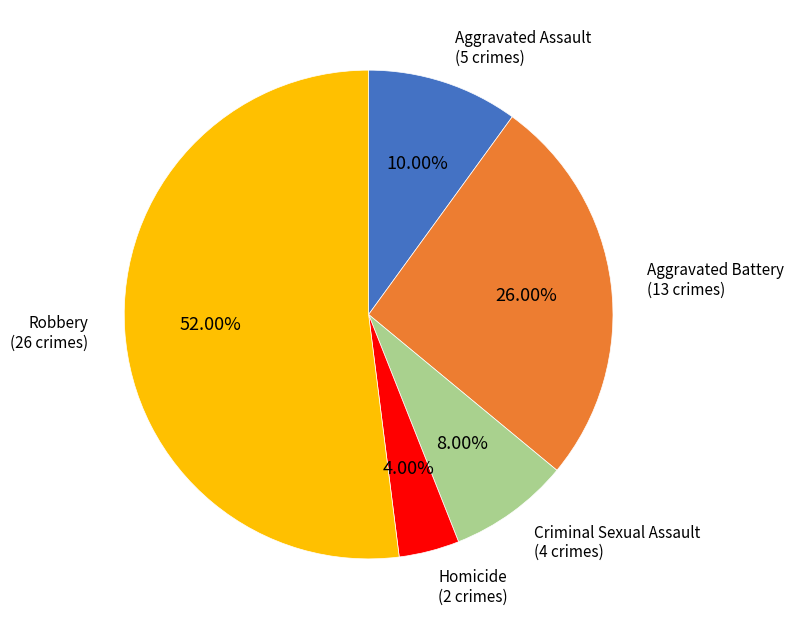

What is the total percentage of Aggravated Assault and Criminal Sexual Assault?

18.0%